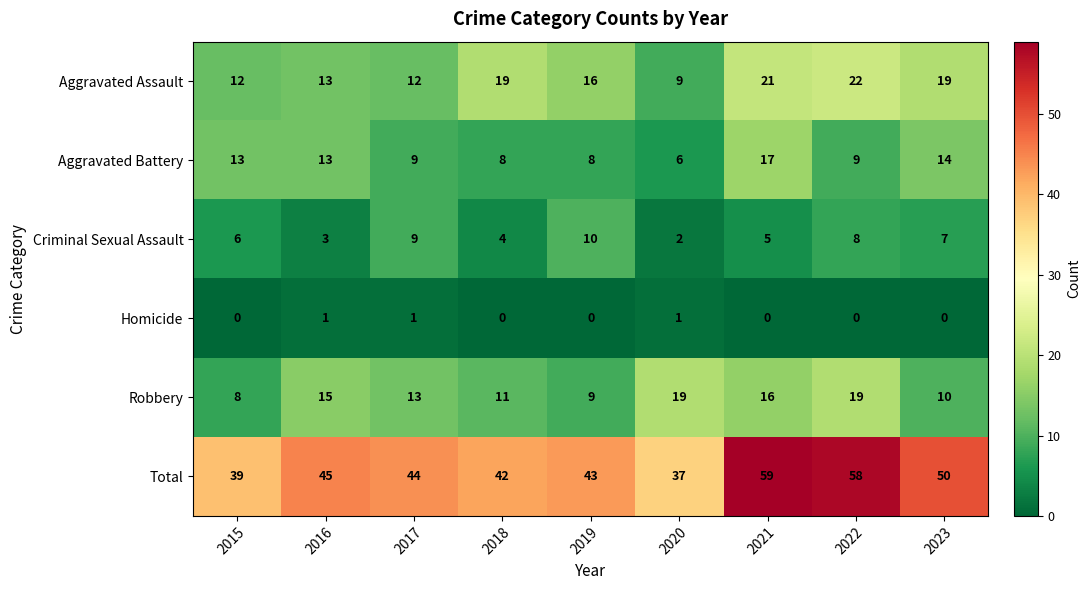

Is it true that Total equals 39 at 2015?

True